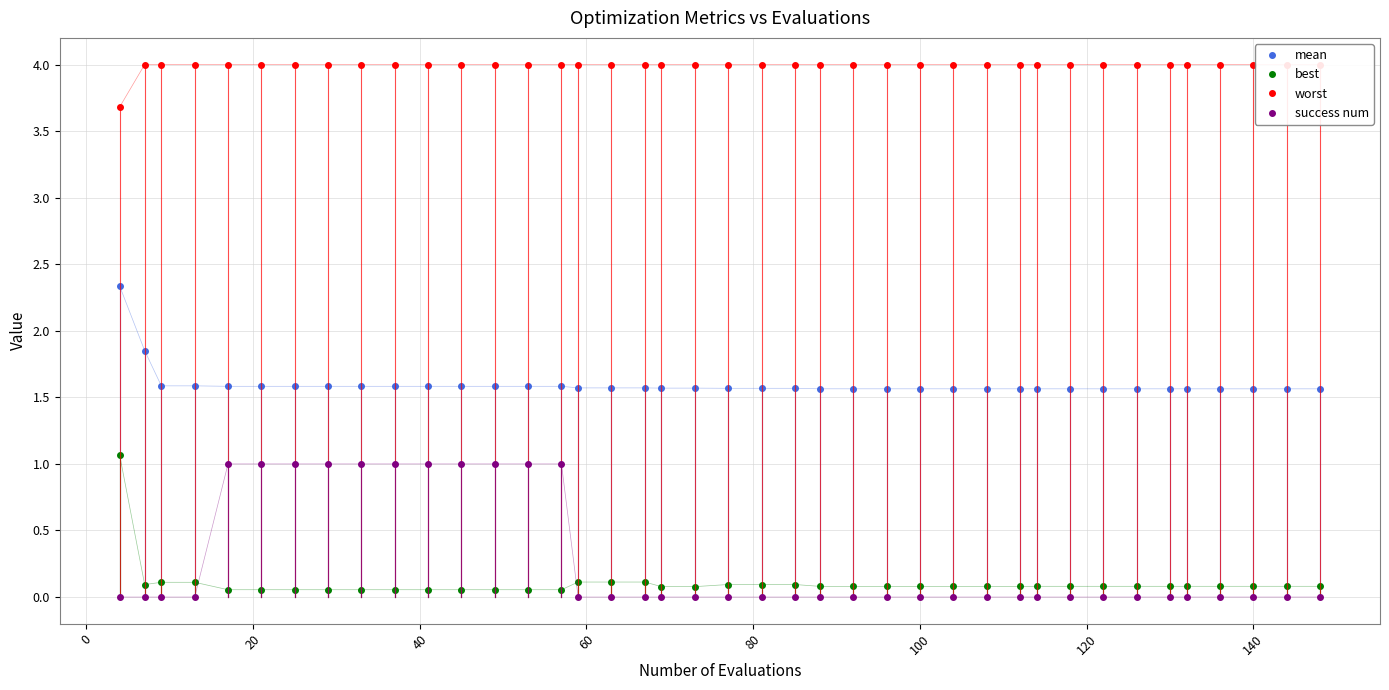

What is the maximum value for mean?

2.3